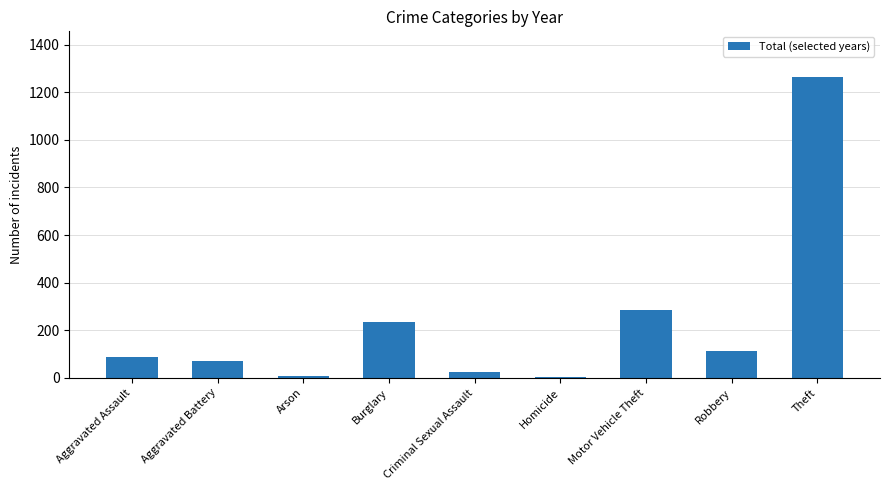

At which category does the chart reach its peak across all series?

Theft